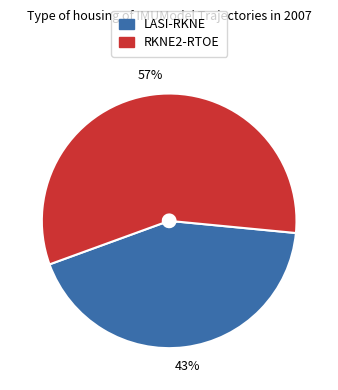

How many slices are in this pie chart?

2